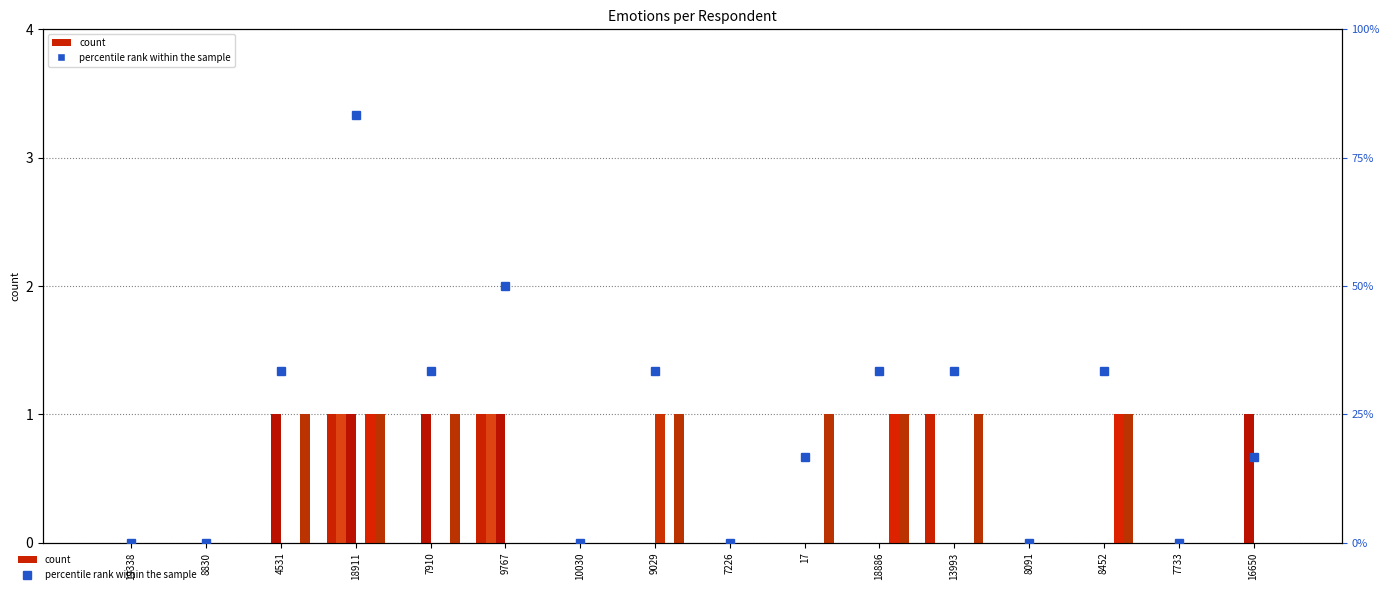

Between 8452 and 9767, which is larger?

9767